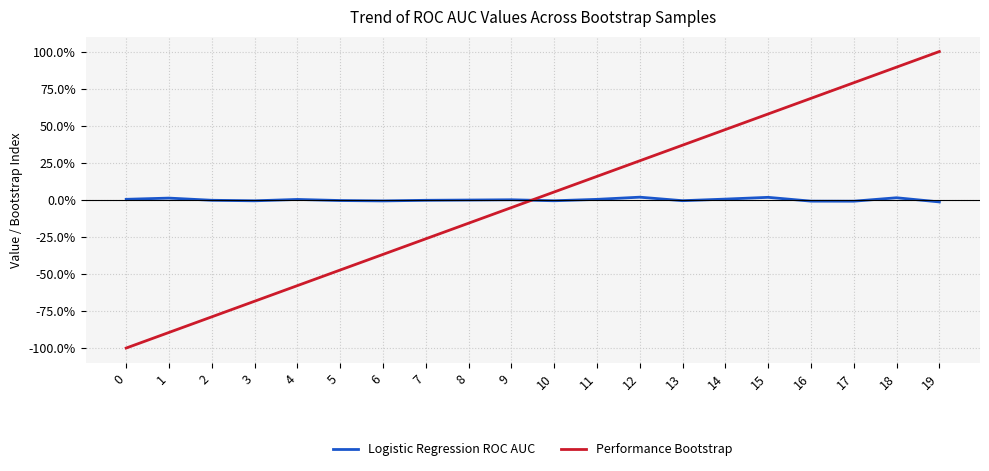

What value does the Logistic Regression ROC AUC series have at 12?

1.8